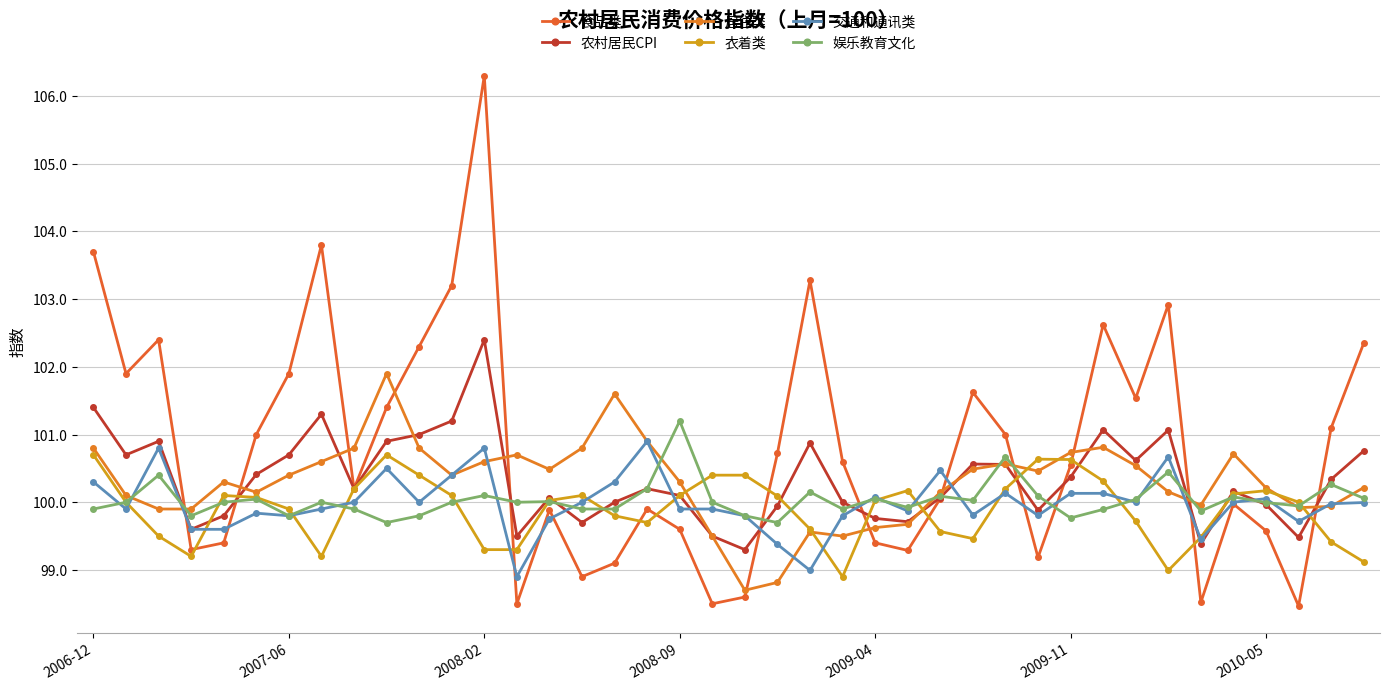

What is the greatest value displayed?

106.3